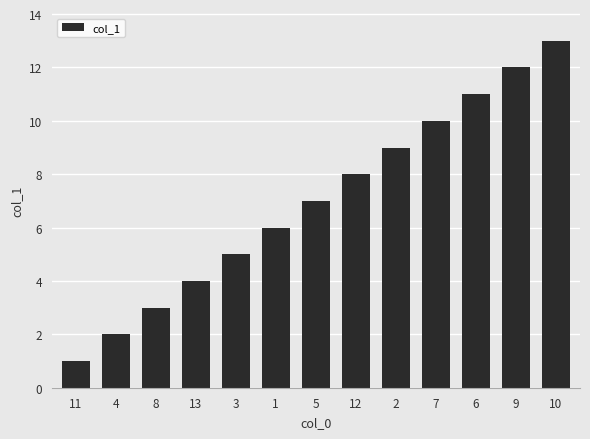

Reading left to right, transcribe all the data shown in this chart.

1	2	3	4	5	6	7	8	9	10	11	12	13